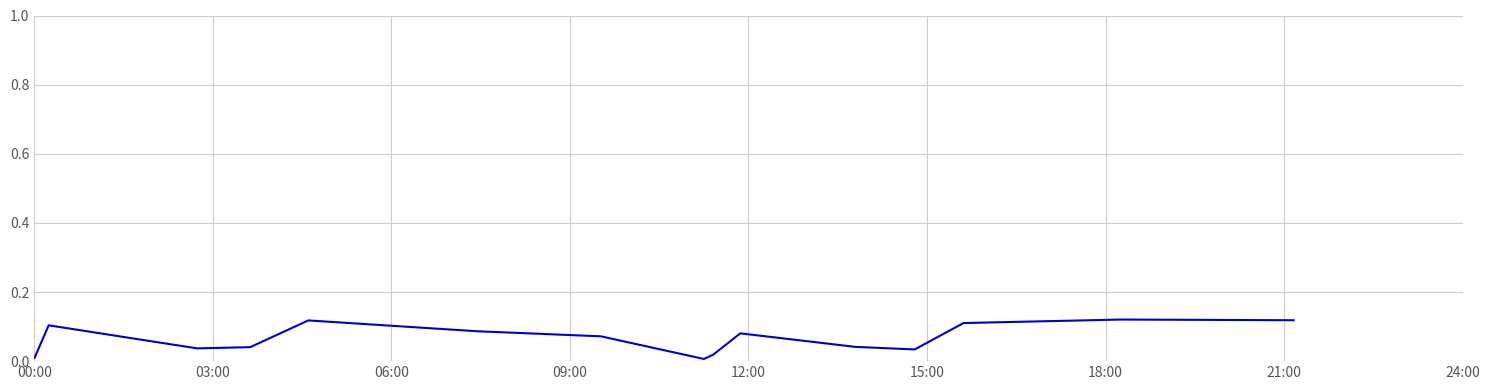

Reading left to right, transcribe all the data shown in this chart.

0.0	0.1	0.0	0.0	0.1	0.1	0.1	0.0	0.0	0.1	0.0	0.0	0.1	0.1	0.1